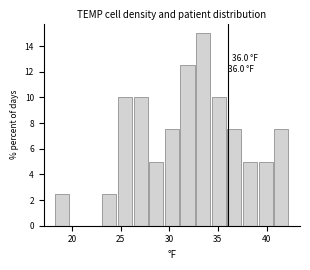

Around what value on the x-axis is the tallest bar? Give the approximate position of its centre, as read against the axis.

33.5